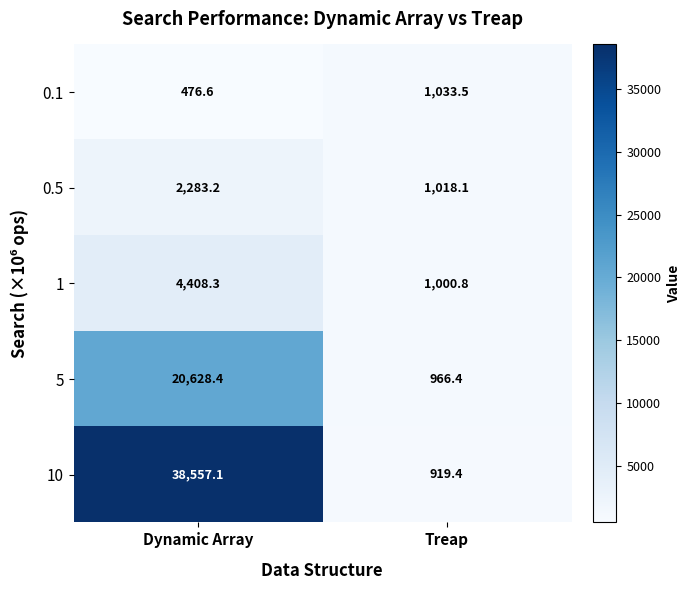

At Treap, list the series in order from largest to smallest.

0.1, 0.5, 1, 5, 10